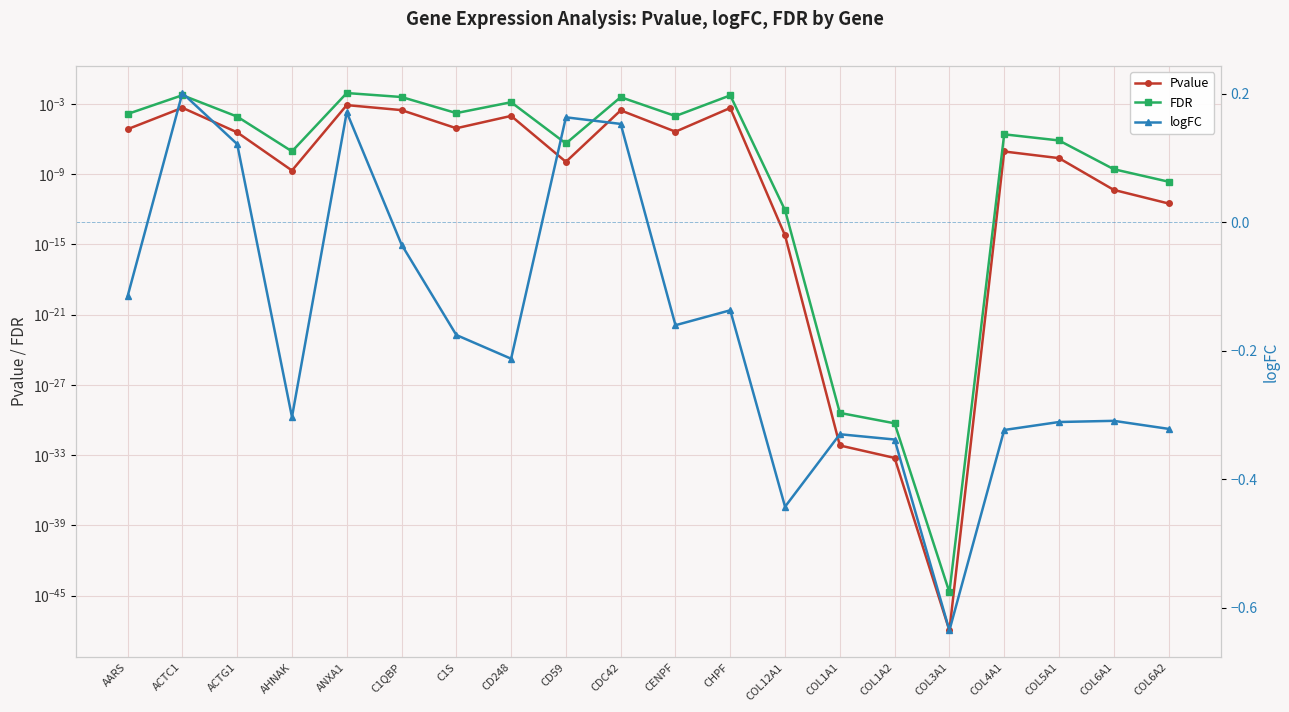

Rank the series by their maximum value, from highest to lowest.

logFC, FDR, Pvalue